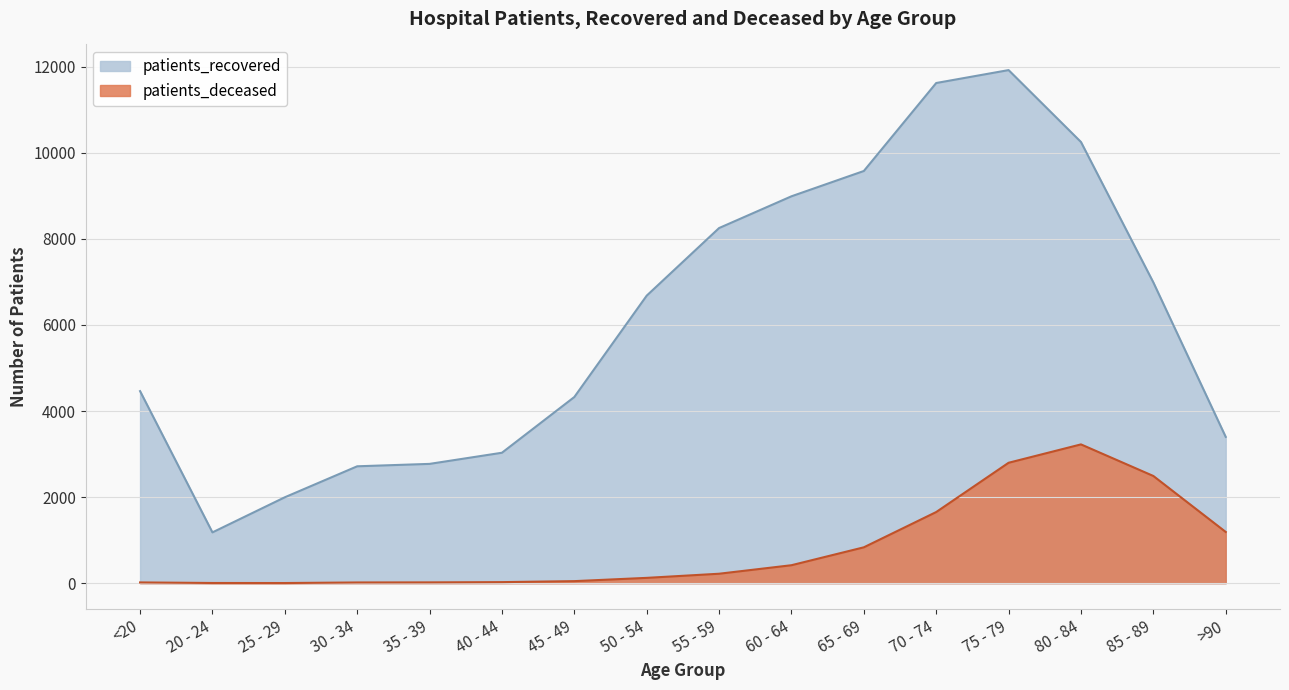

Between 65 - 69 and 70 - 74, which is larger?

70 - 74